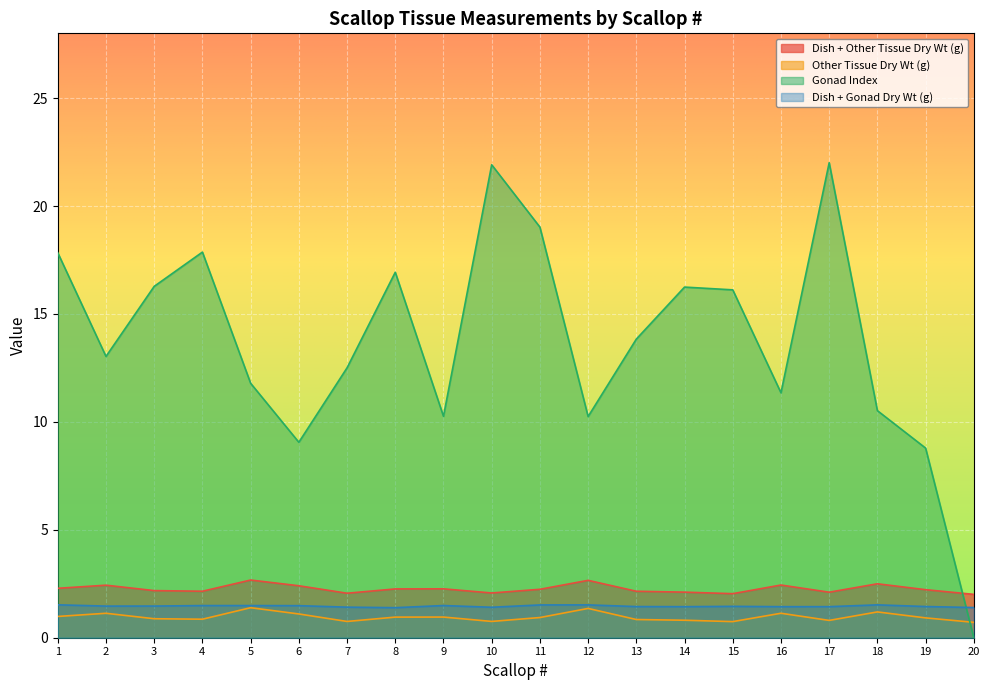

The Dish + Other Tissue Dry Wt (g) series shows 2.3 at 8. True or false?

True